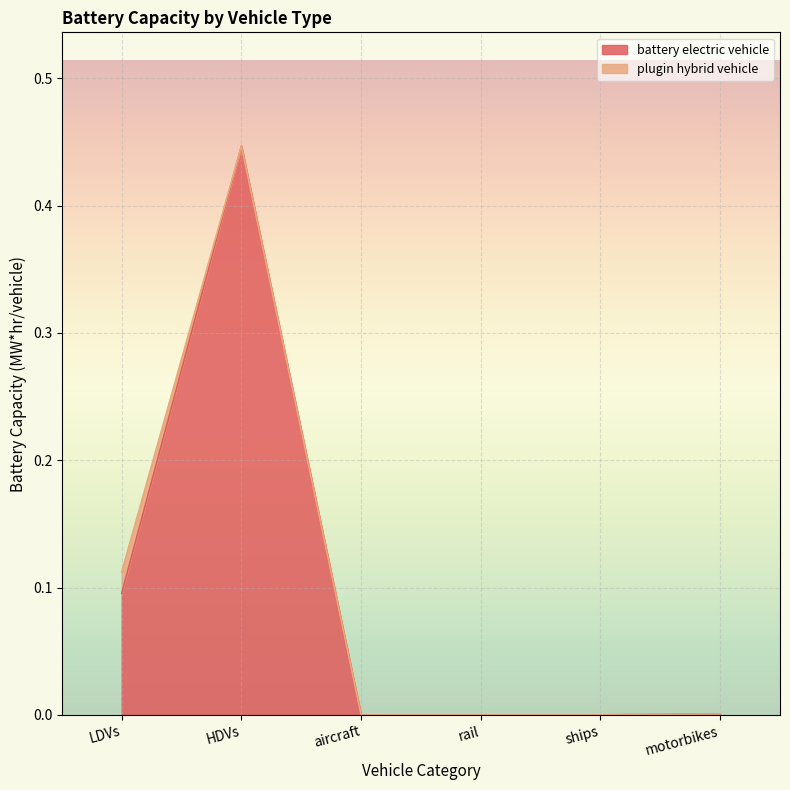

At which category is the sum across all series the highest?

HDVs